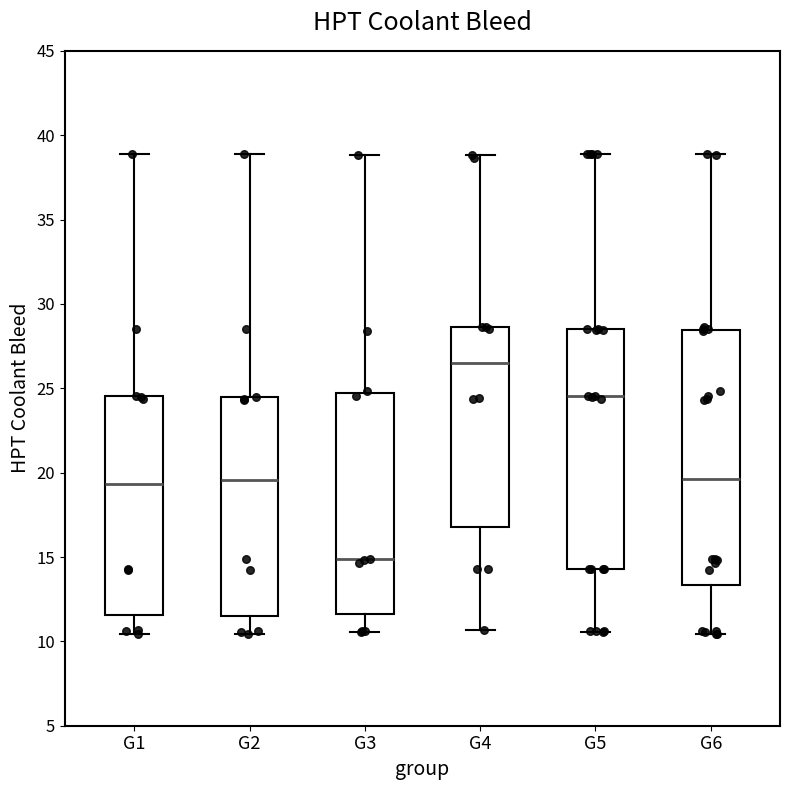

Where does the upper whisker of the box for G1 end on the y-axis? The values are not printed on the chart, so give them approximately, as read against the axis.

39.0